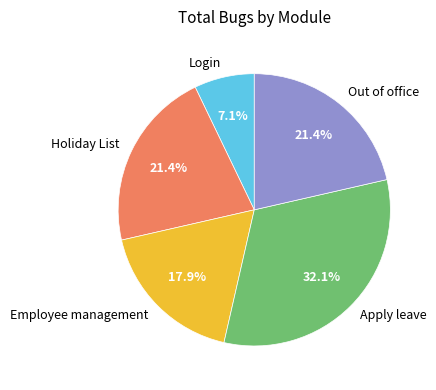

Which slice is the smallest?

Login